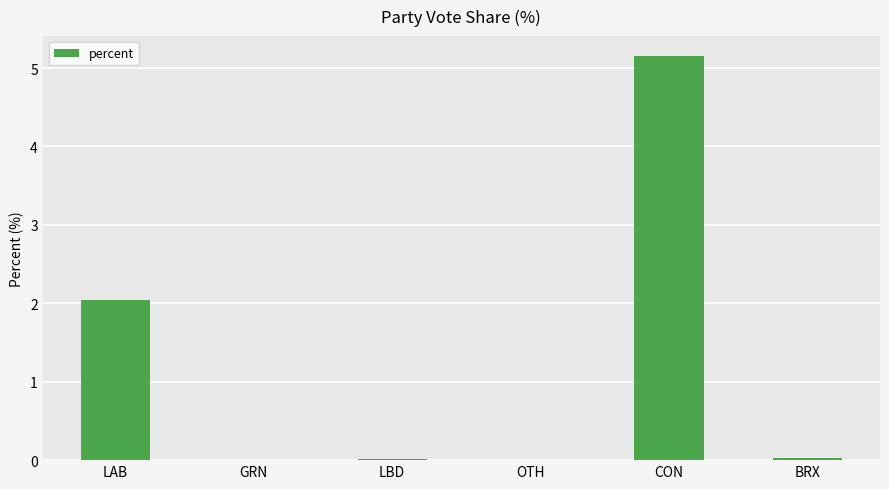

Are the bars horizontal?

No